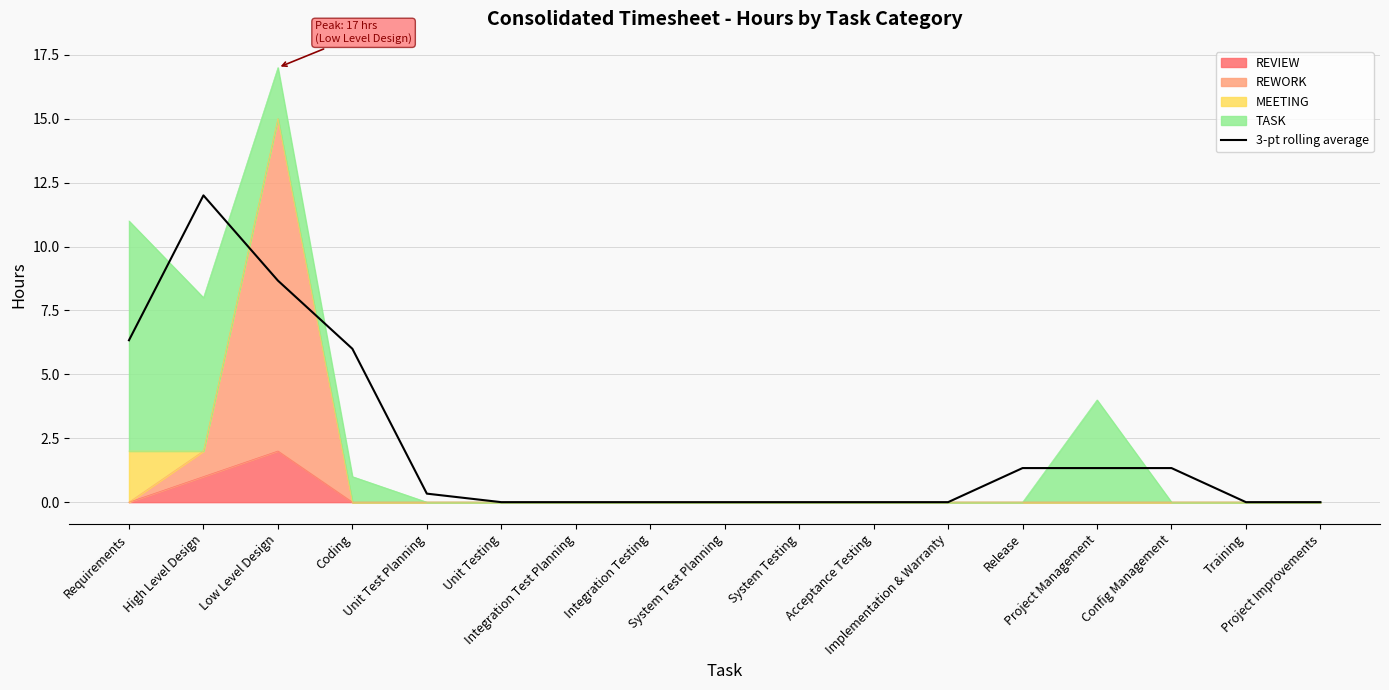

What is the difference between the maximum and minimum values?

12.0